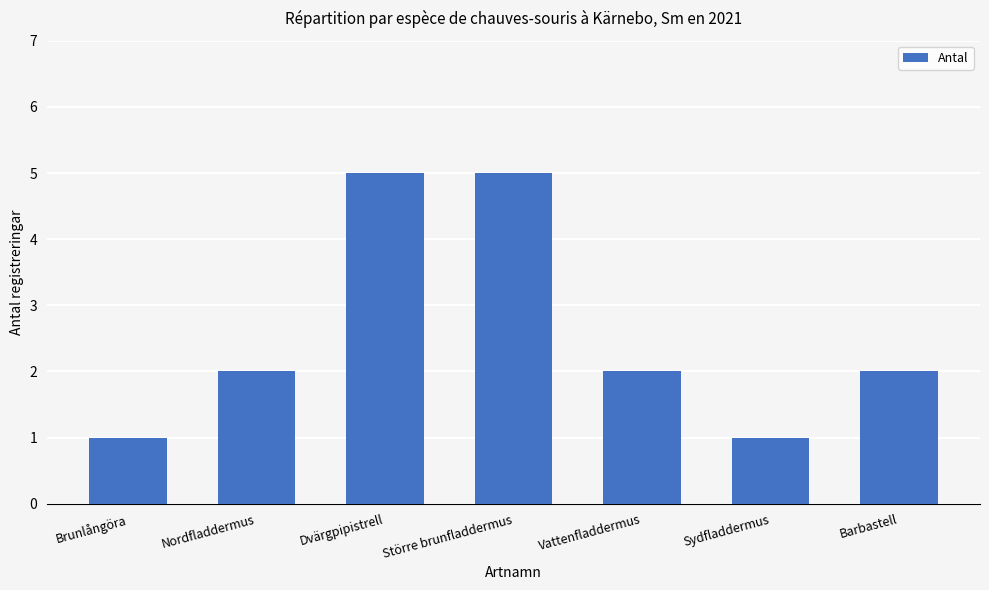

What is the average value?

3